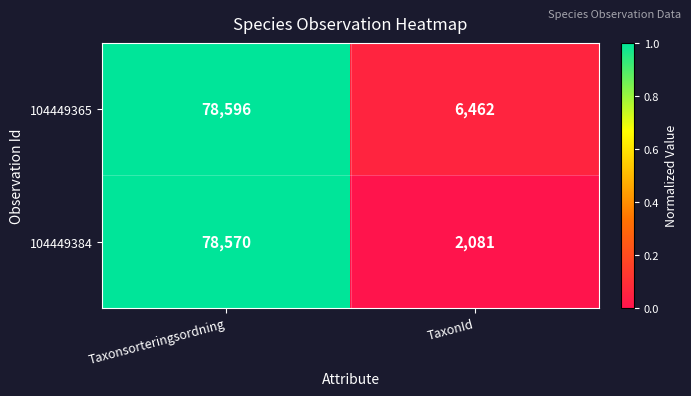

What is the difference between the highest and lowest values at TaxonId?

4381